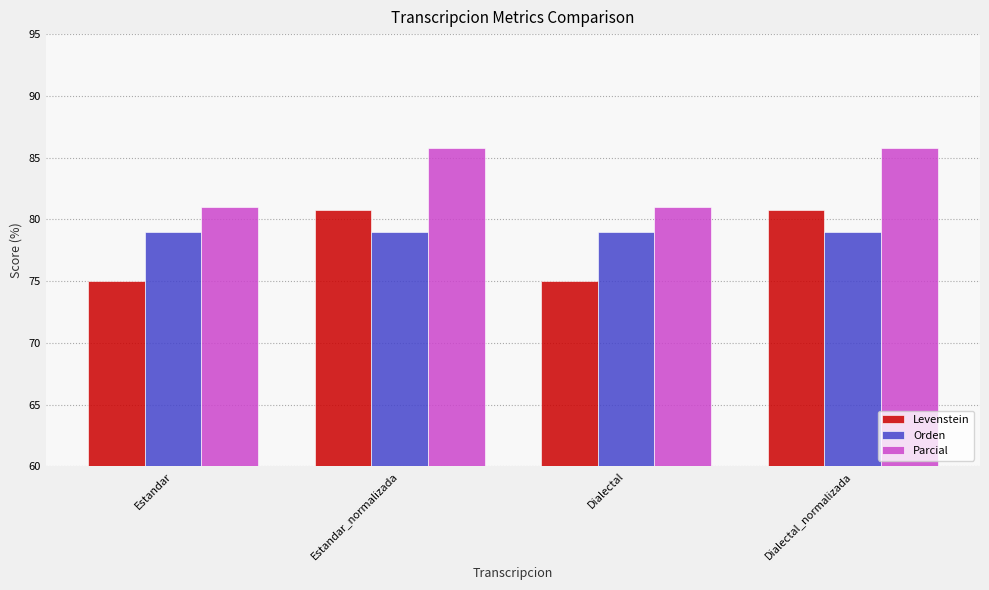

What is the lowest value of the Orden series?

79.0